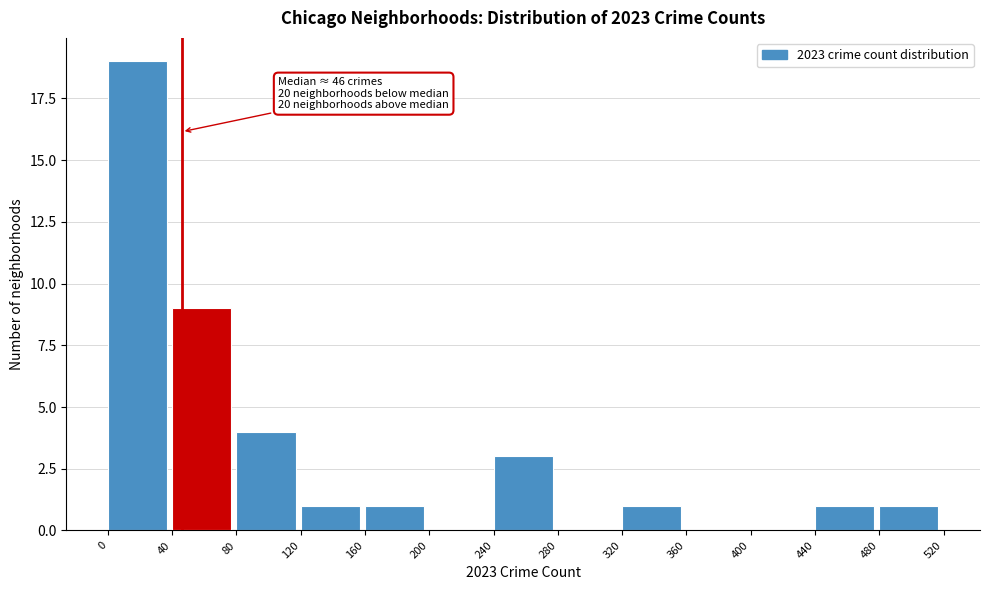

Which range on the x-axis has the tallest bar?

0 to 40